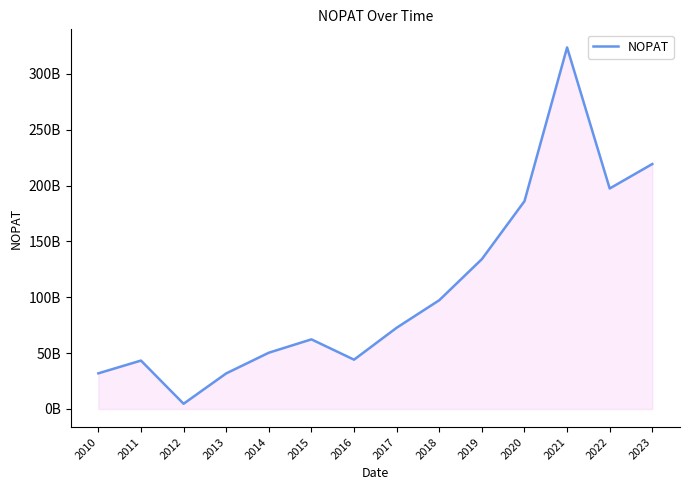

What is the smallest value displayed?

4681573310